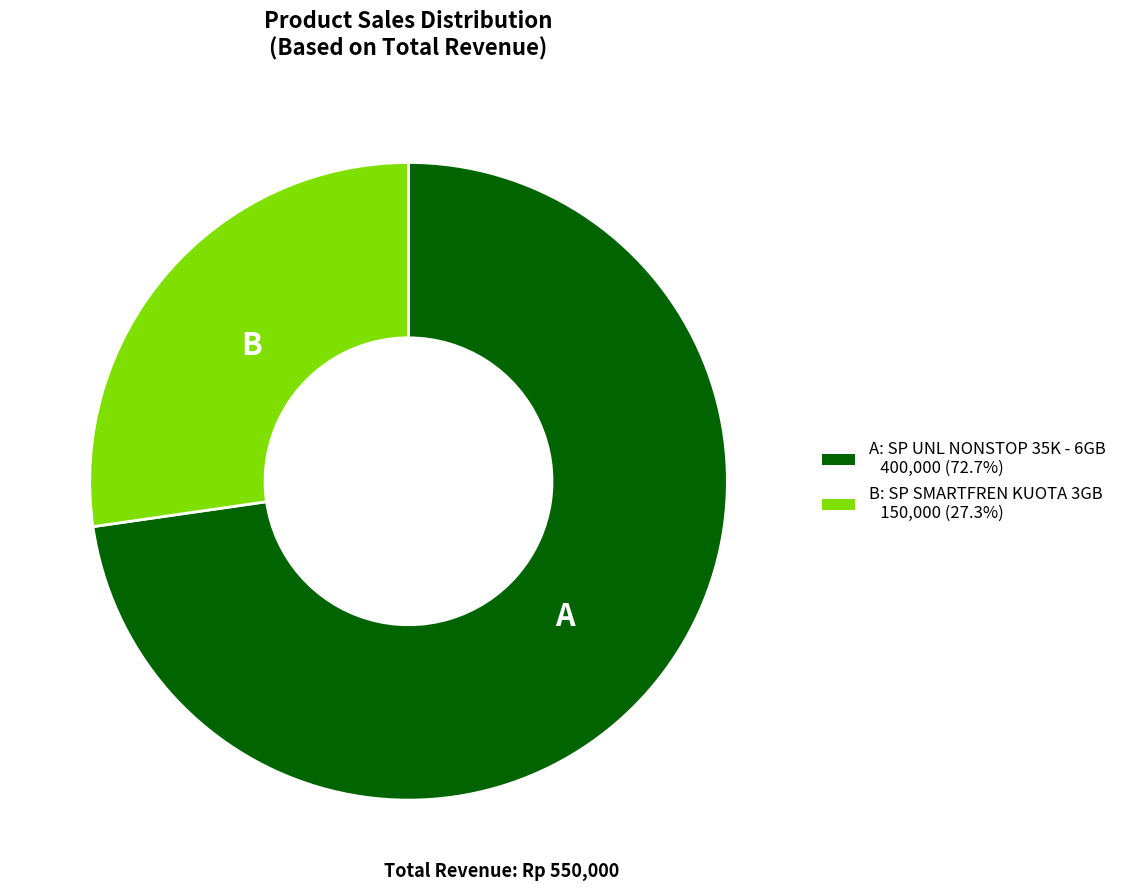

Does any single category account for the majority?

Yes